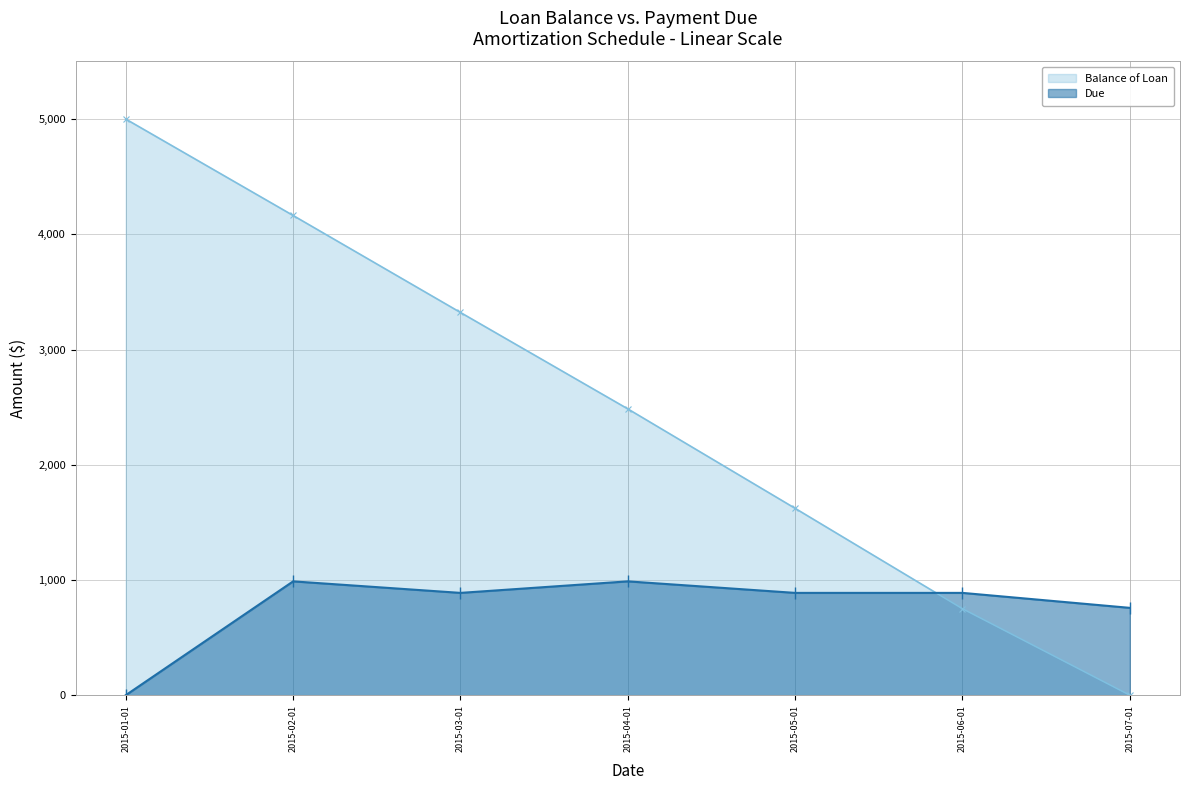

Where is the first local minimum for Due?

2015-03-01